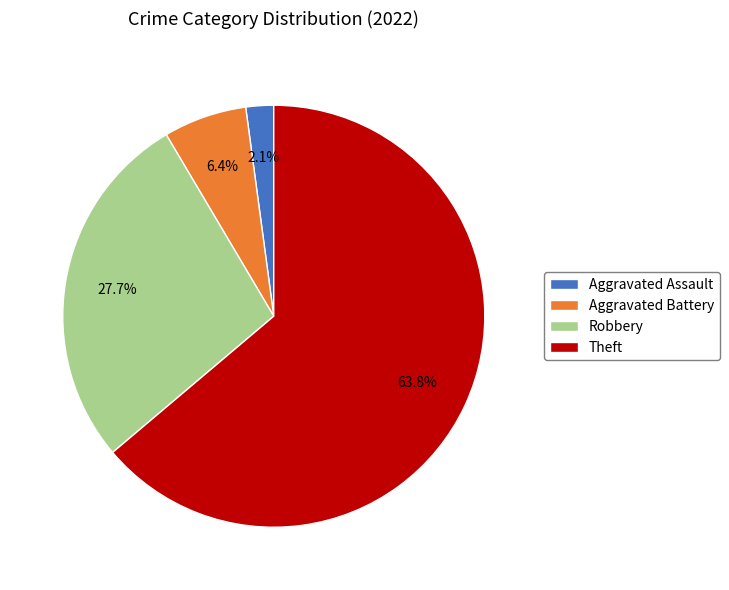

To the nearest percent, what is the difference between the Aggravated Assault and Aggravated Battery slice percentages?

4%